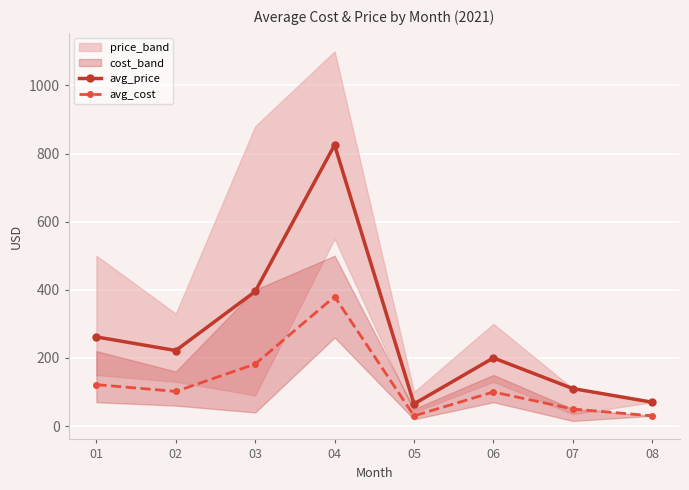

What is the sum of the avg_cost values at 06 and 04?

480.0